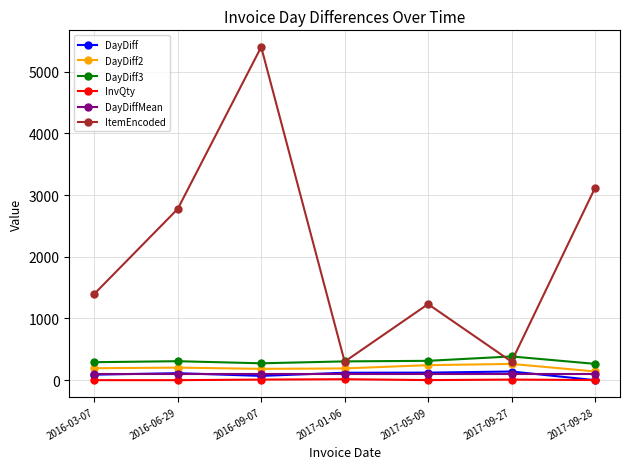

True or false: DayDiff3 has more than 0 interior local peaks.

True